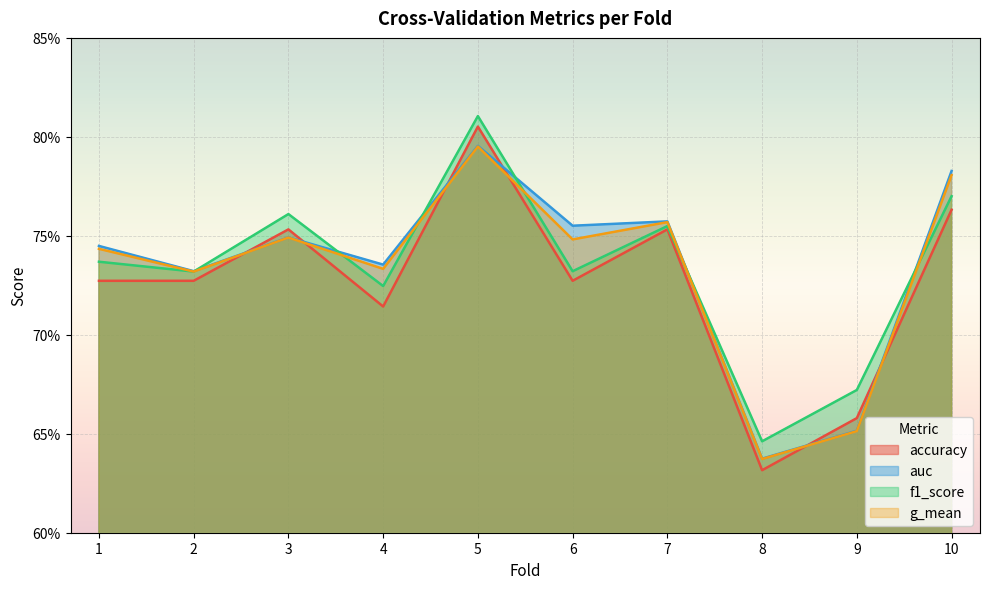

Which has a higher value, 10 or 8?

10